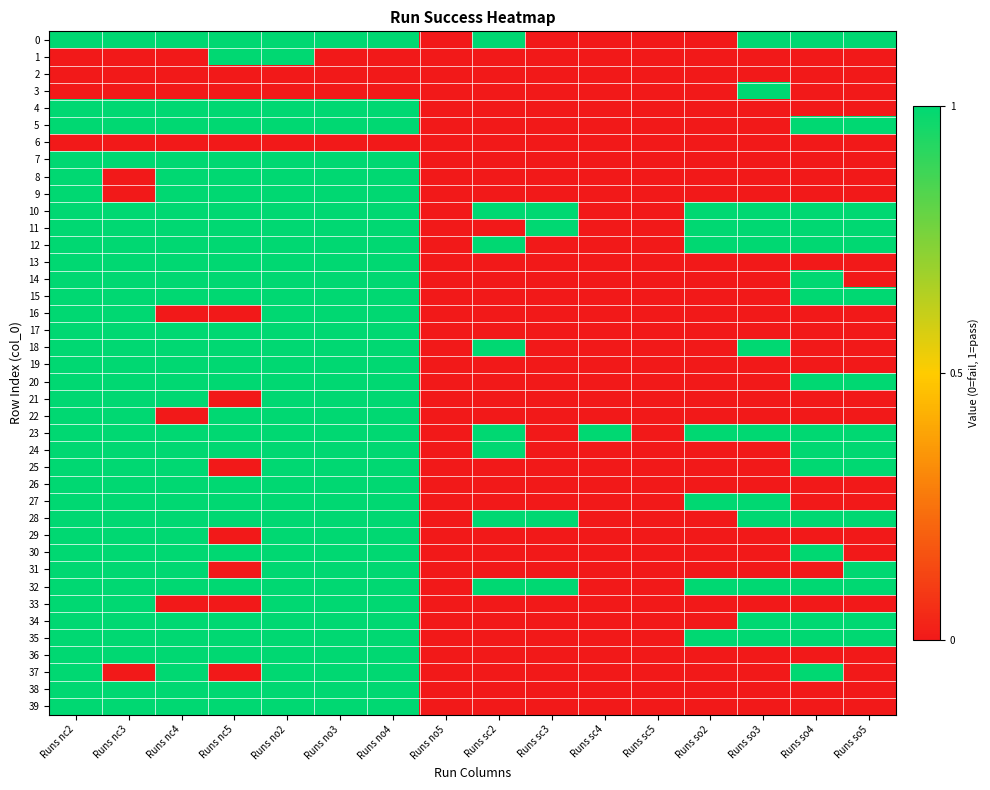

At which category is the sum across all series the highest?

Runs no2